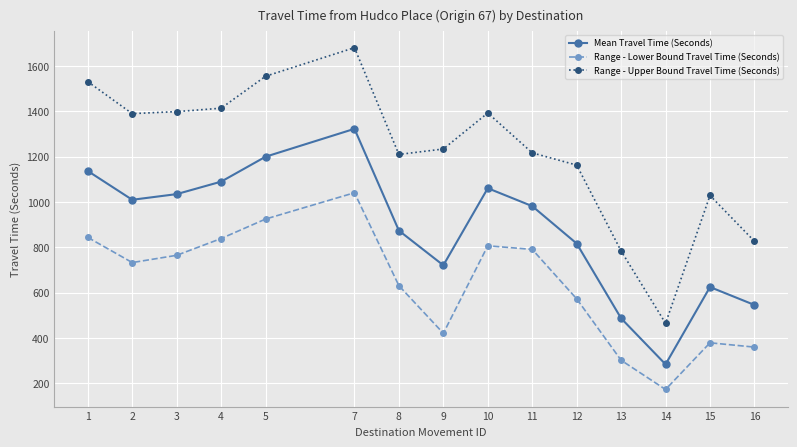

What is the difference between the maximum and minimum values in the Mean Travel Time (Seconds) series?

1039